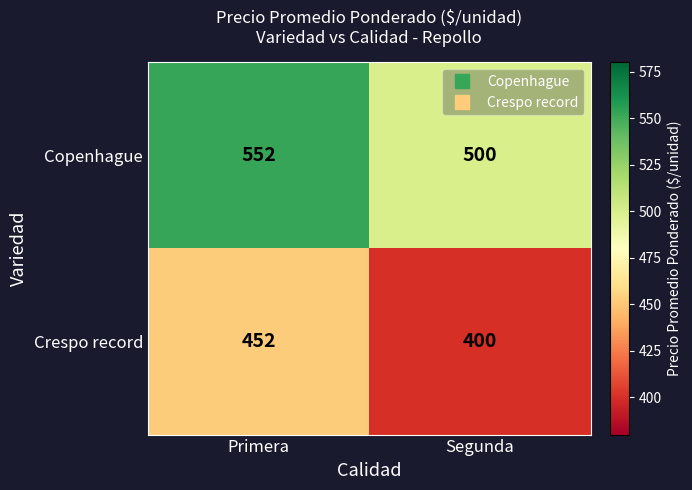

At Primera, list the series in order from smallest to largest.

Crespo record, Copenhague